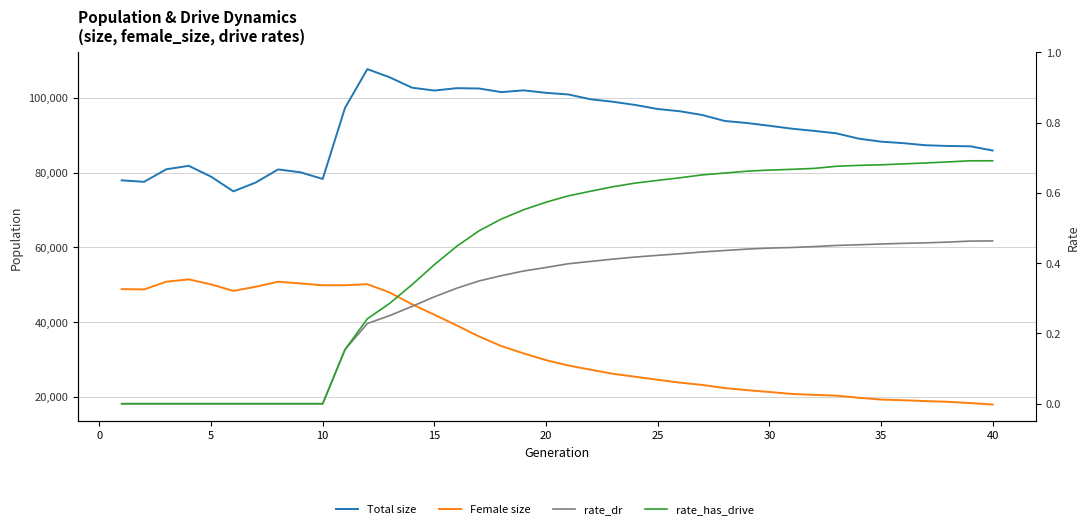

True or false: rate_has_drive and Total size intersect in this chart.

False